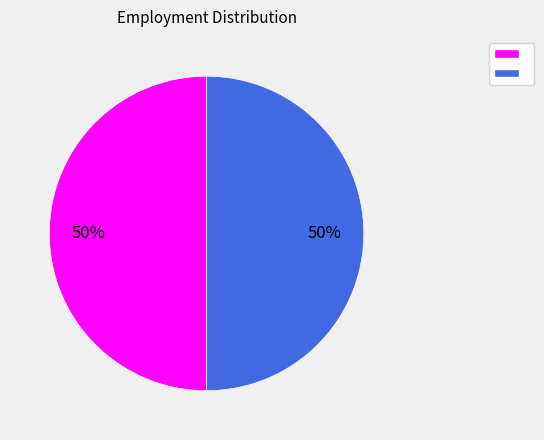

Count the number of slices in the pie.

2